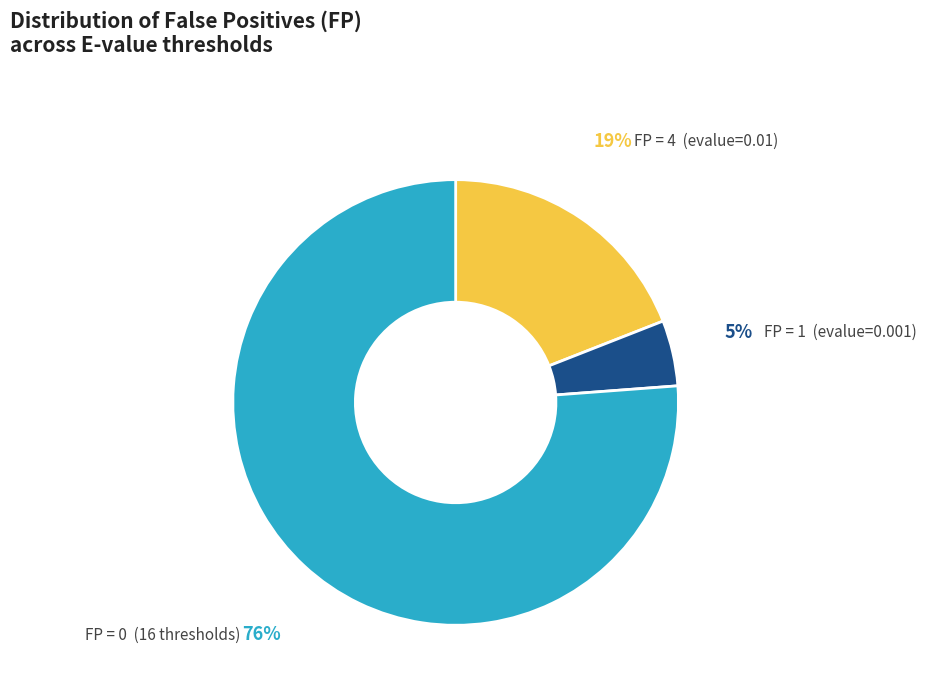

To the nearest percent, what is the average slice percentage?

33%